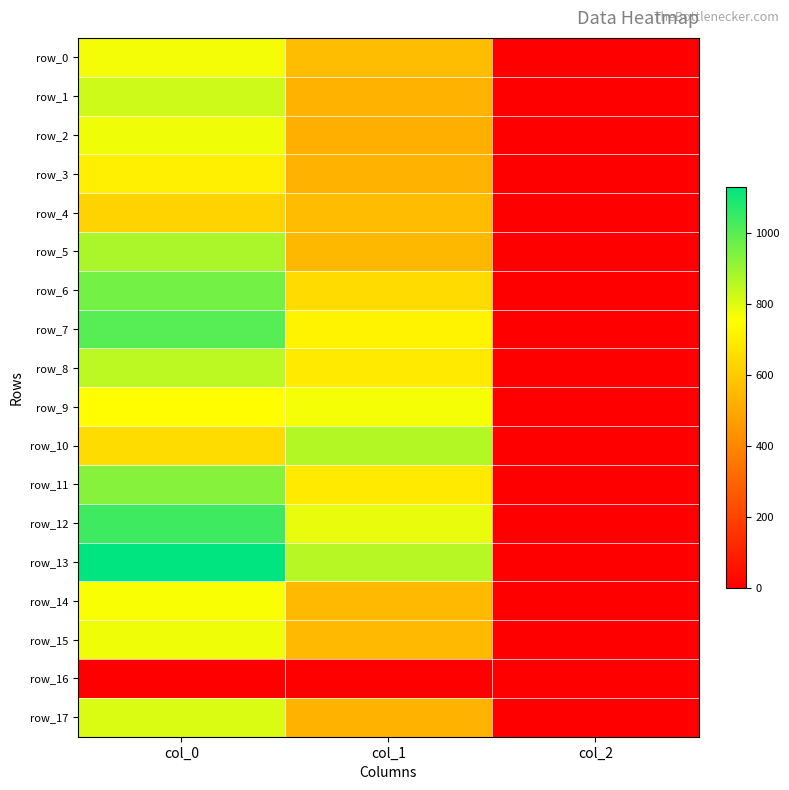

Reading left to right, extract all data points from this chart.

row_0: 770.0	560.2	2.0
row_1: 826.7	529.9	2.0
row_2: 776.7	519.8	2.0
row_3: 706.7	529.9	2.0
row_4: 626.7	556.9	2.0
row_5: 876.7	546.8	2.0
row_6: 956.7	648.0	2.0
row_7: 1000.0	718.9	2.0
row_8: 850.0	691.9	2.0
row_9: 750.0	766.1	2.0
row_10: 650.0	864.0	2.0
row_11: 930.0	691.9	2.0
row_12: 1036.7	786.4	2.0
row_13: 1130.0	860.6	2.0
row_14: 760.0	550.1	2.0
row_15: 776.7	550.1	2.0
row_16: 0.0	0.0	0.0
row_17: 806.7	526.5	2.0